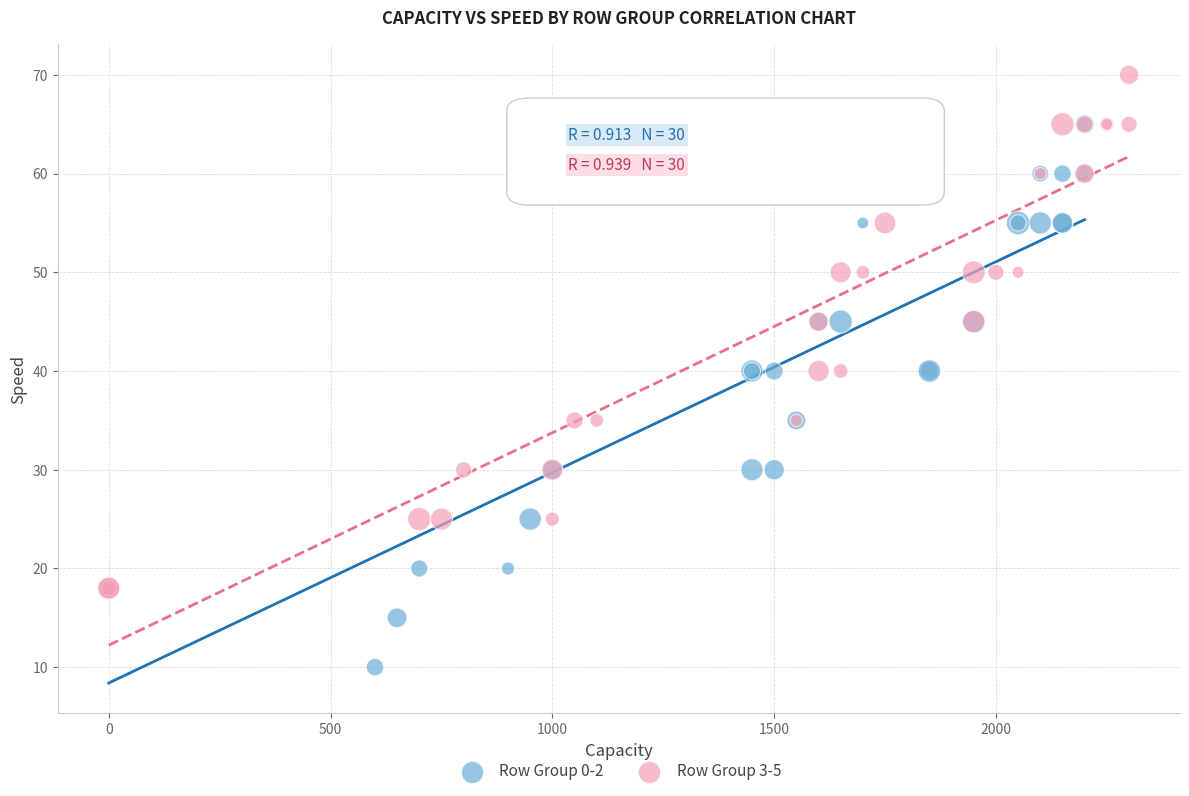

Which series has the largest Y range (max minus min)?

Row Group 0-2